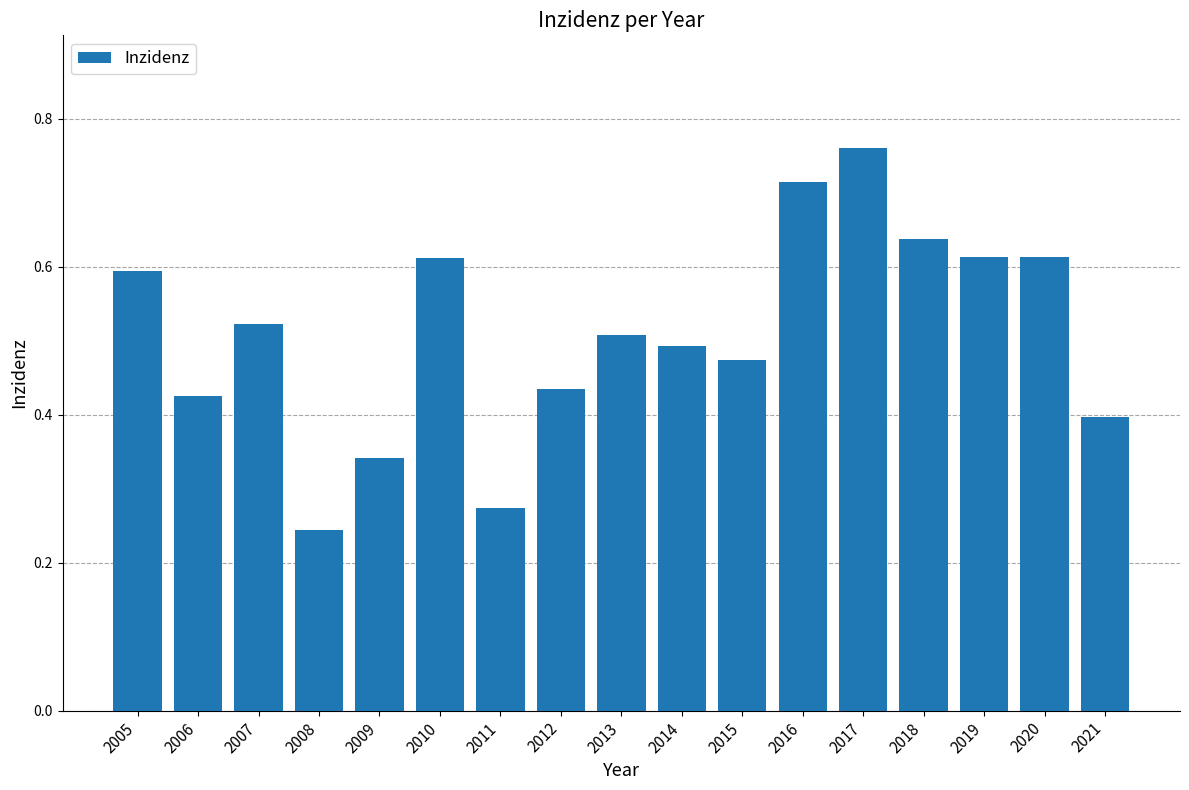

At which label is the value closest to 0?

2008